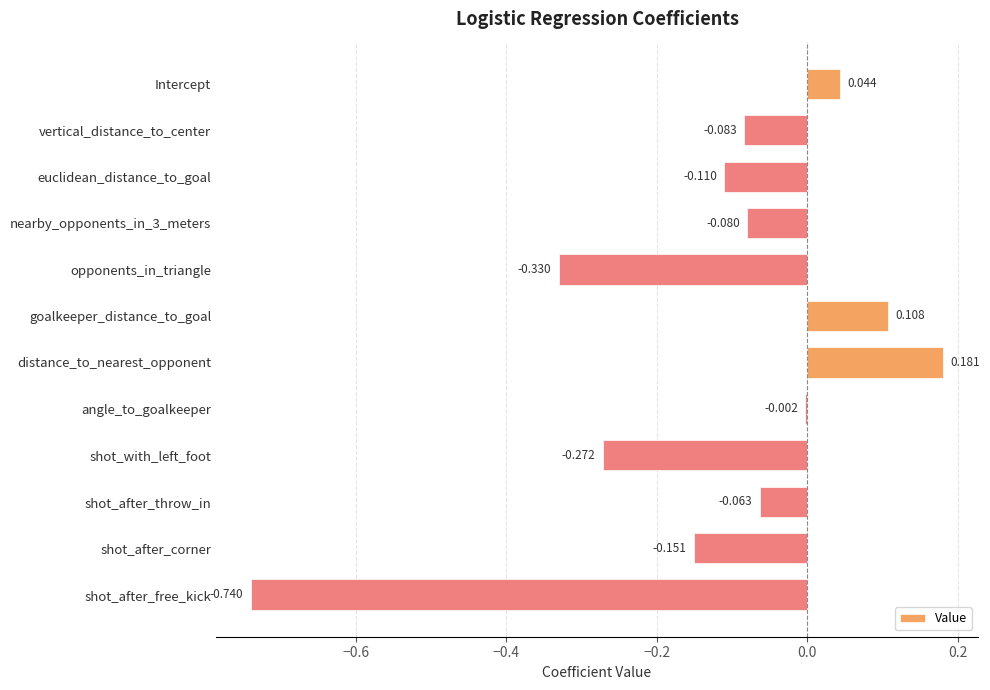

Between nearby_opponents_in_3_meters and goalkeeper_distance_to_goal, which is larger?

goalkeeper_distance_to_goal